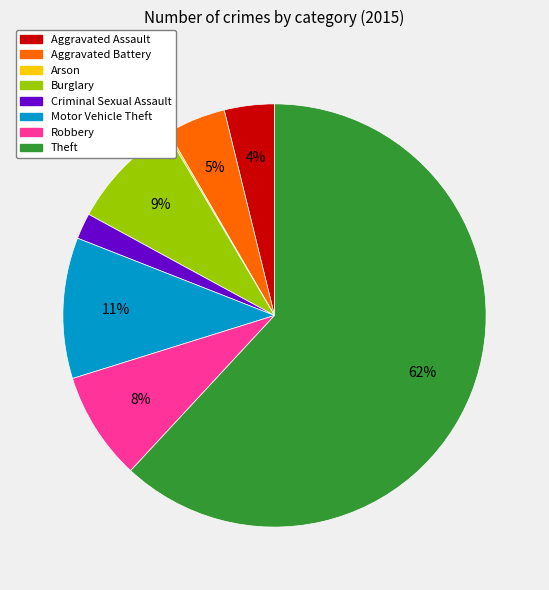

Is there a majority slice in this chart?

Yes